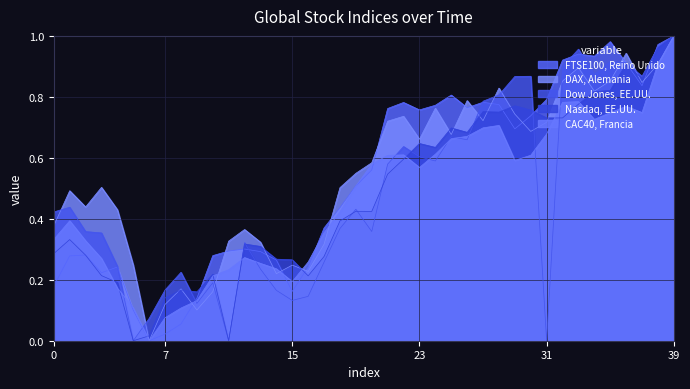

At 15, list the series in order from smallest to largest.

Dow Jones, EE.UU., FTSE100, Reino Unido, CAC40, Francia, DAX, Alemania, Nasdaq, EE.UU.